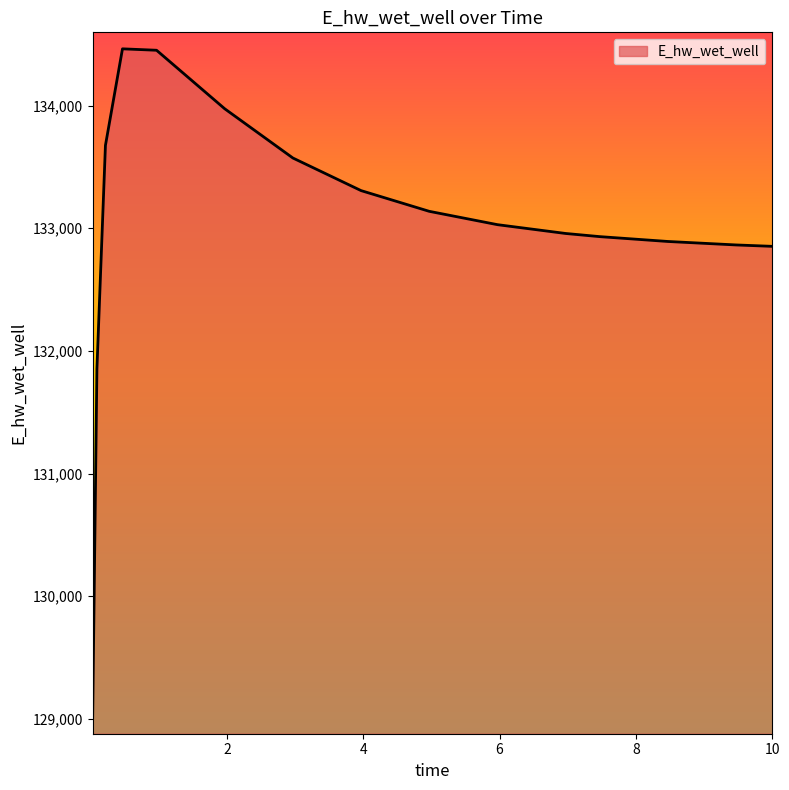

What is the smallest value displayed?

129008.6